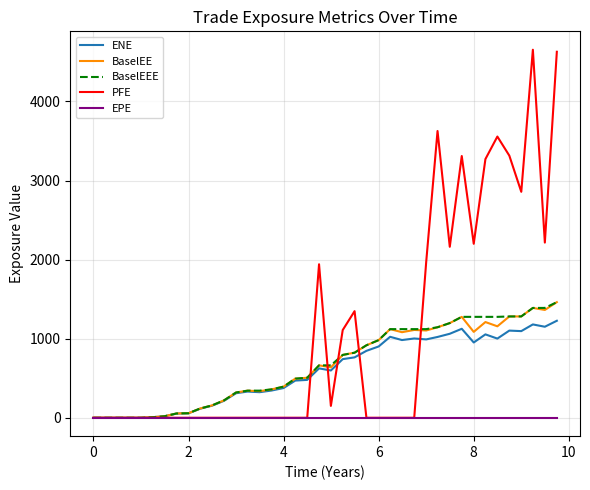

Which series has the largest total across all categories?

PFE